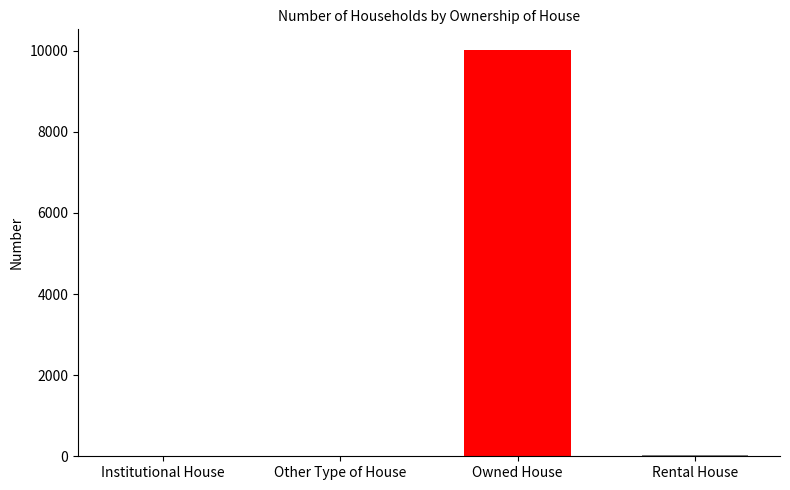

What is the change in value from Institutional House to Rental House?

+29